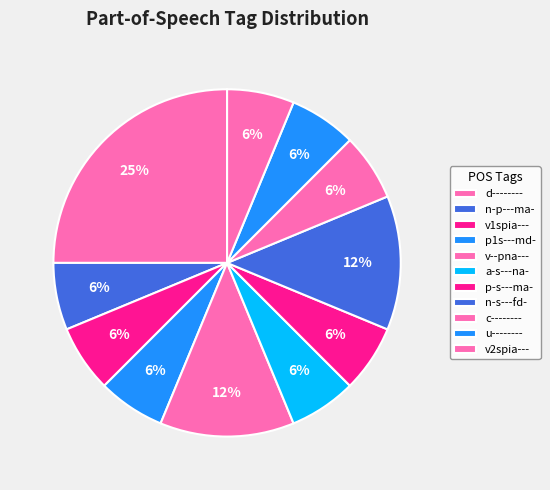

Is it true that p1s---md- is 6% of the pie?

True